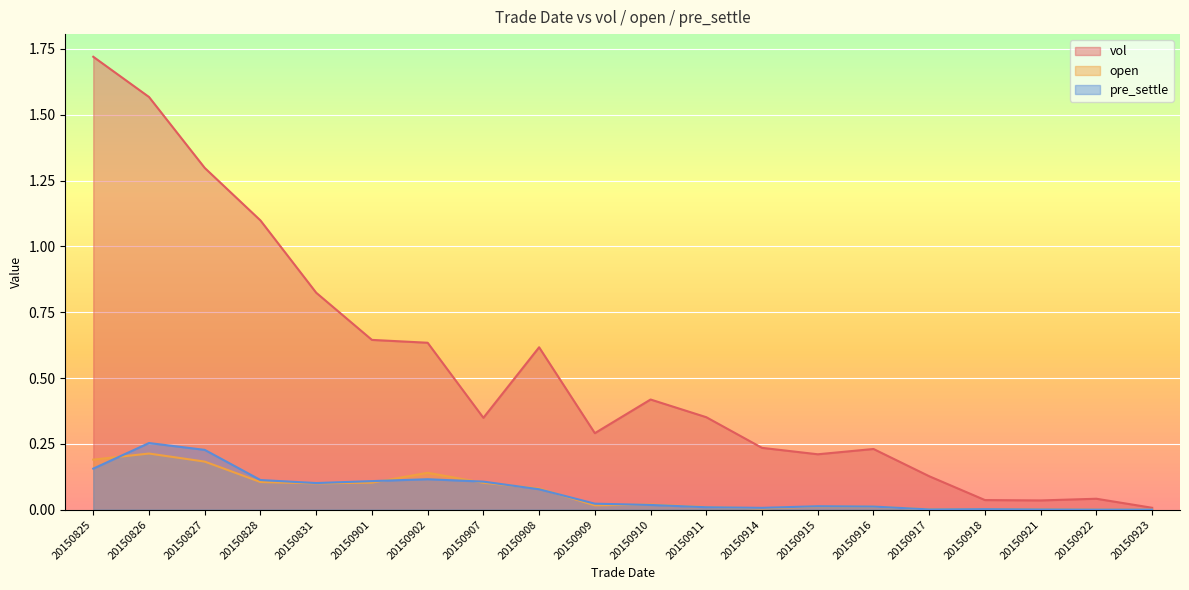

What is the average value of the vol series?

0.5